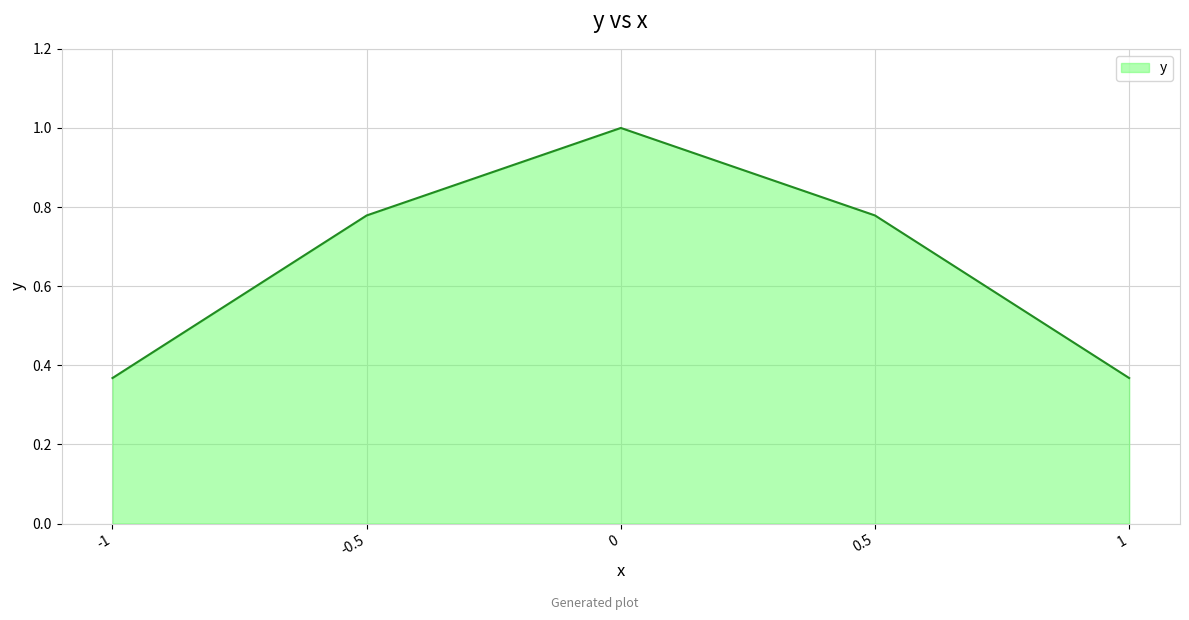

True or false: the data has more than 2 interior local peaks.

False